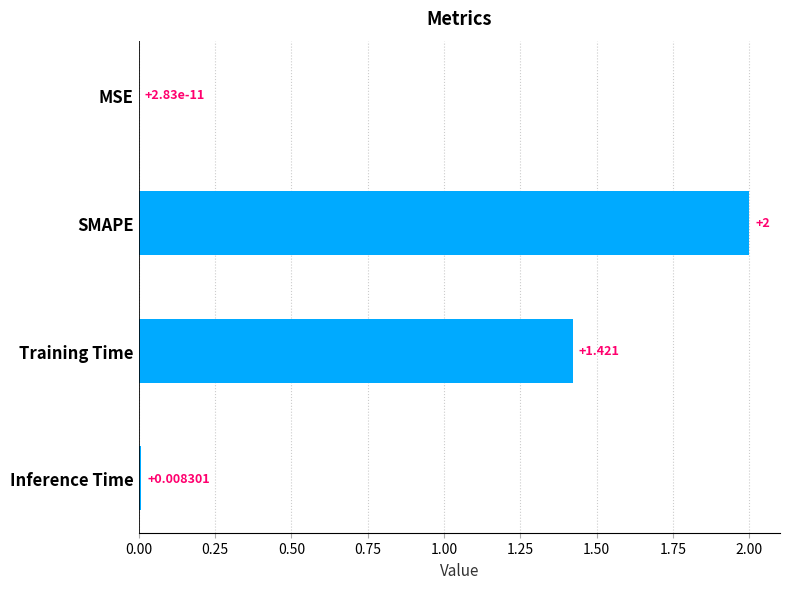

Where is the data nearest to the value 1?

Training Time